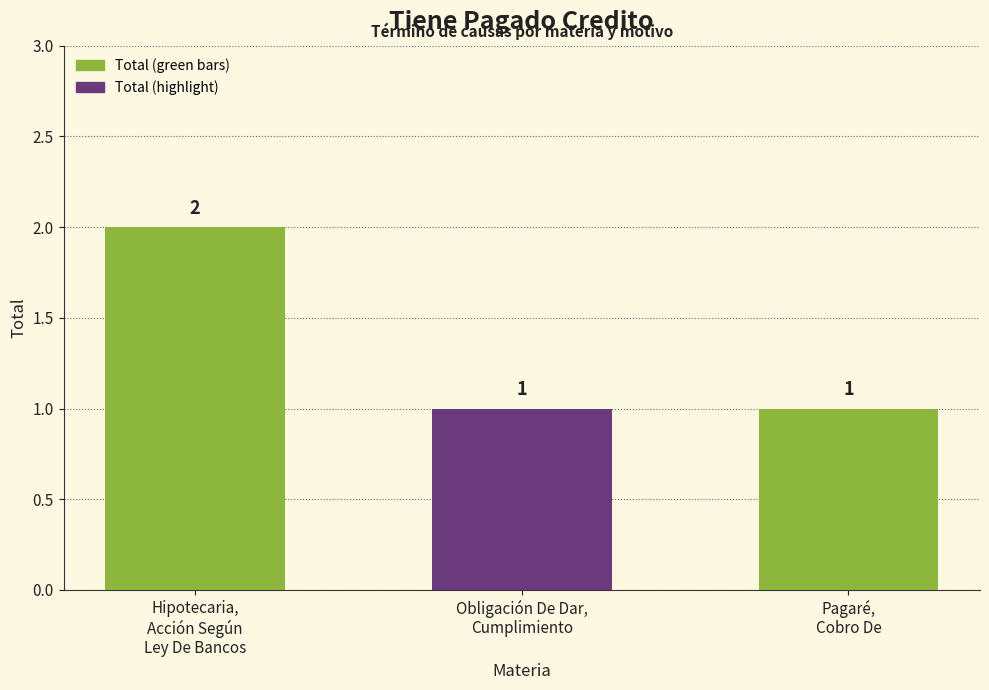

What is the value of the 2nd bar from the left?

1